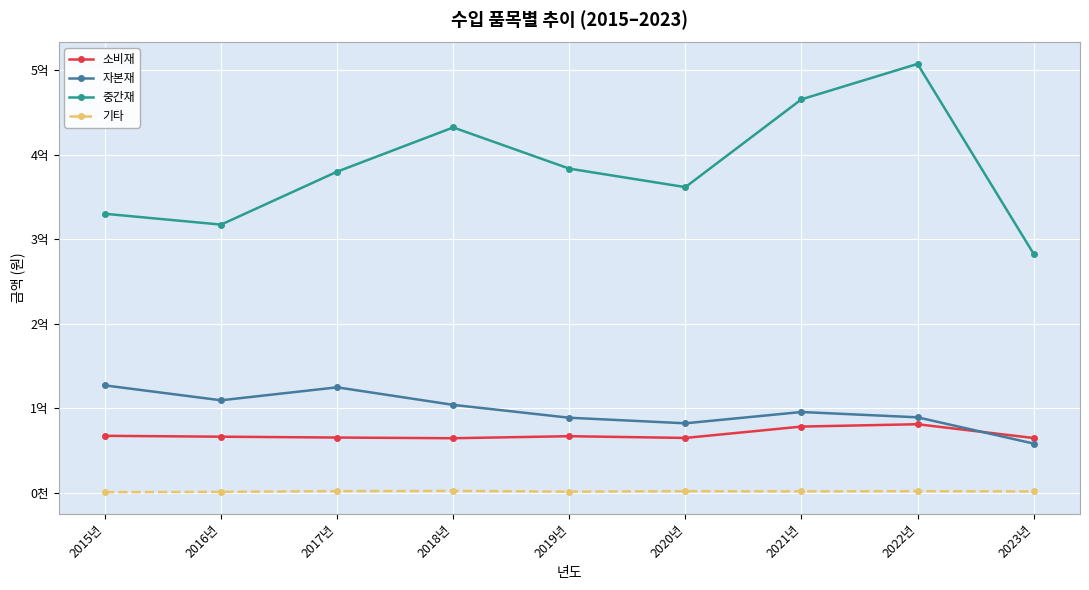

What is the difference between the maximum and minimum values in the 자본재 series?

68811694